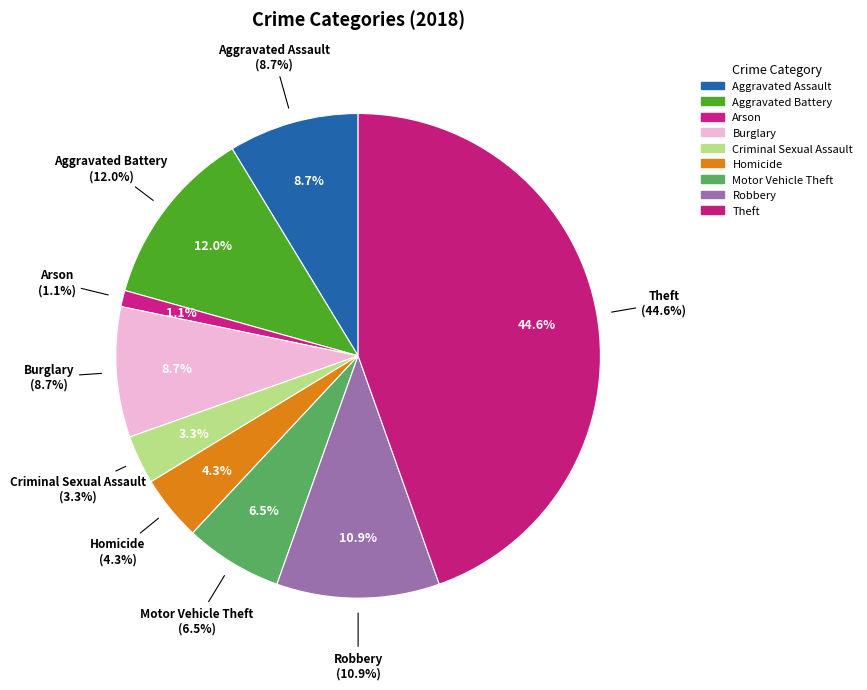

To the nearest percent, what is the difference between the largest and smallest slice percentages?

43%